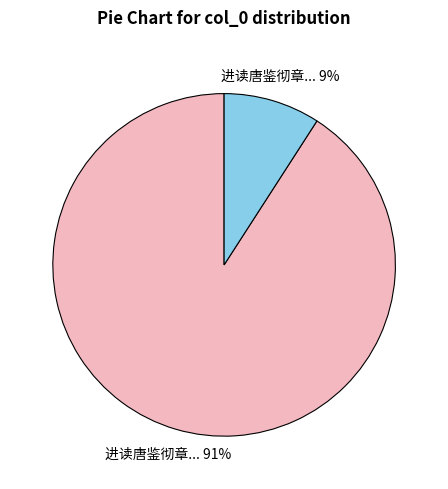

Is there a majority slice in this chart?

Yes